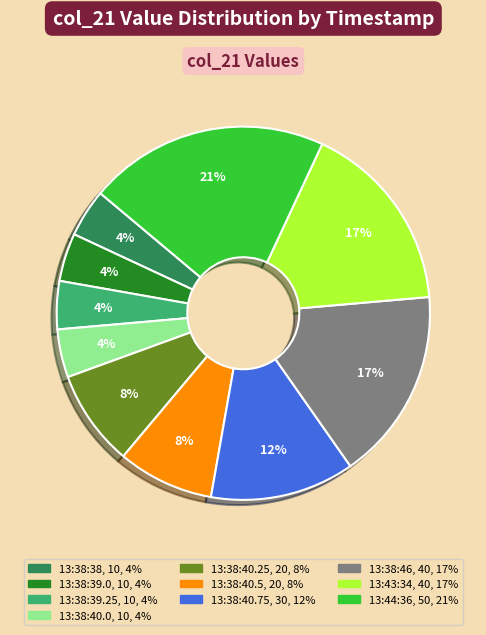

Is there a majority slice in this chart?

No